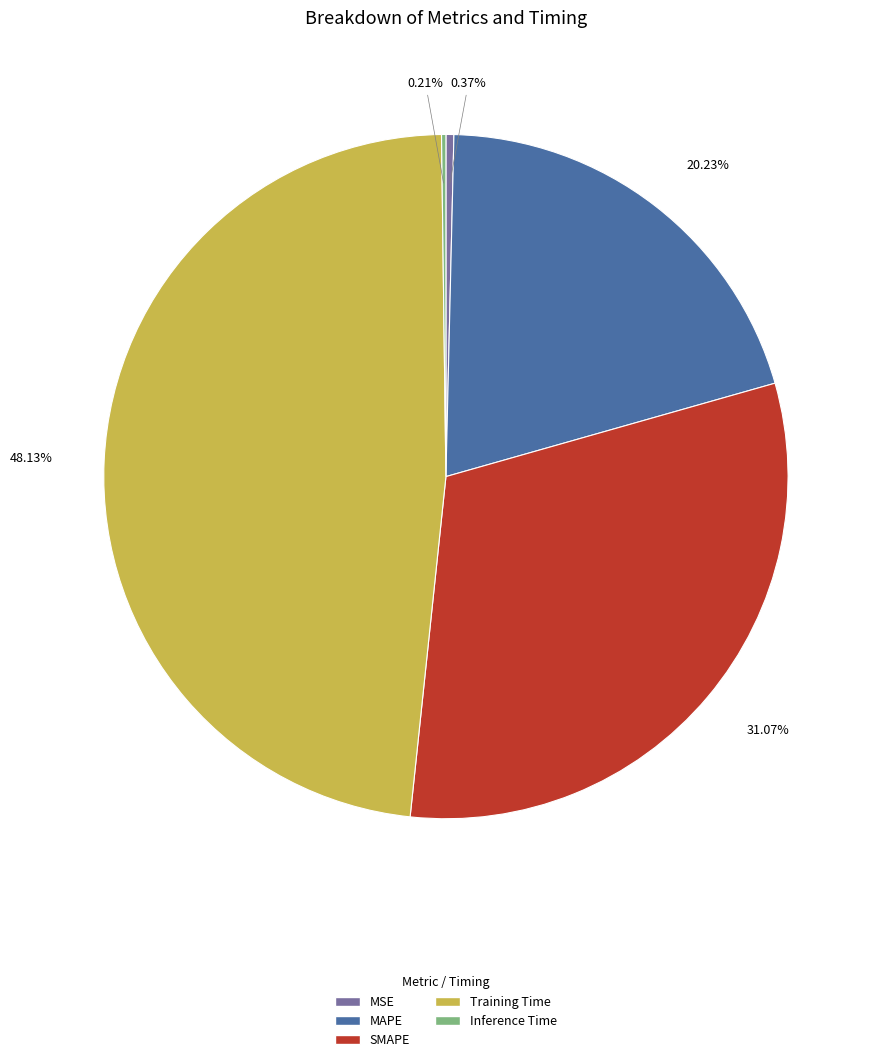

What percentage is NOT represented by MSE?

99.6%